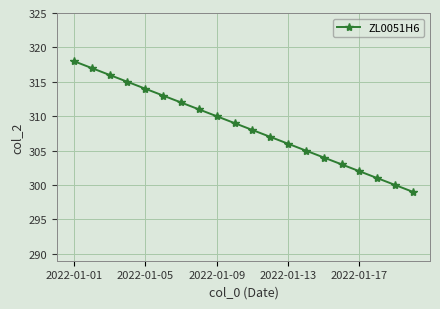

What is the difference between the second highest and second lowest values?

17